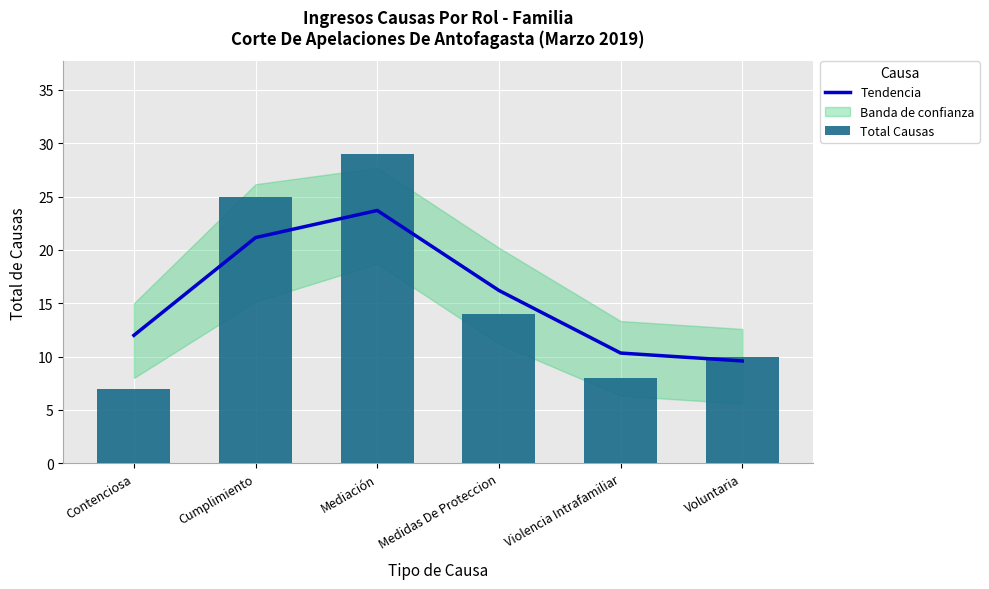

Is the value of Total Causas at Contenciosa greater than the value of Tendencia at Violencia Intrafamiliar?

No